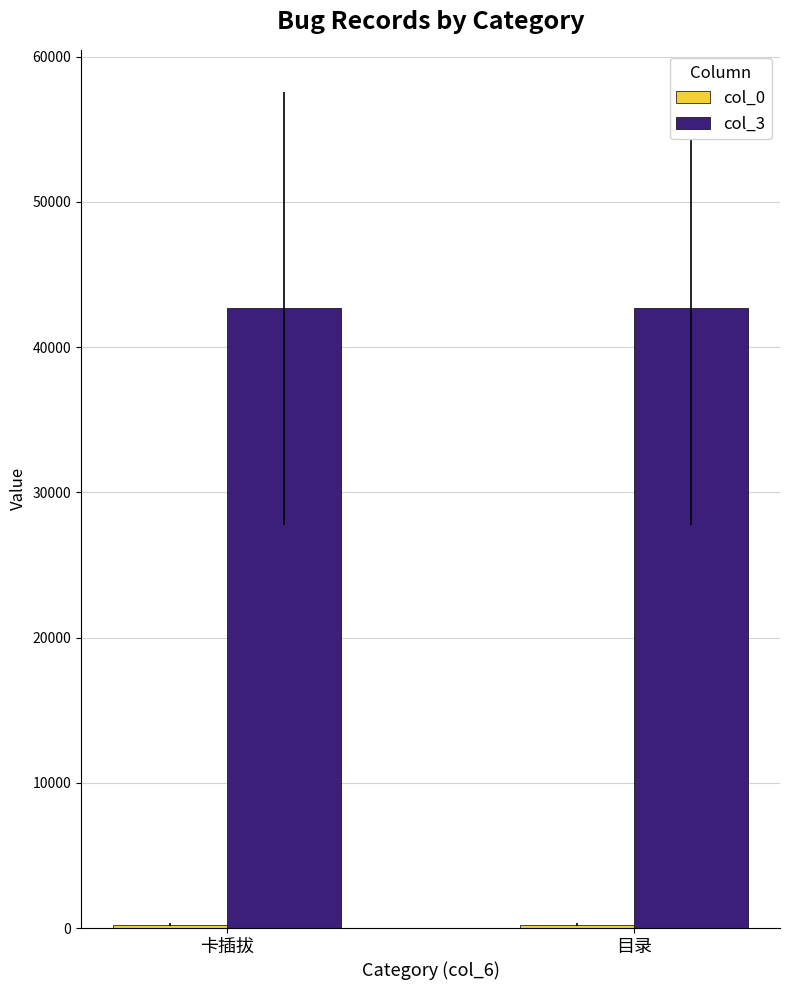

What is the sum of all col_3 values?

85312